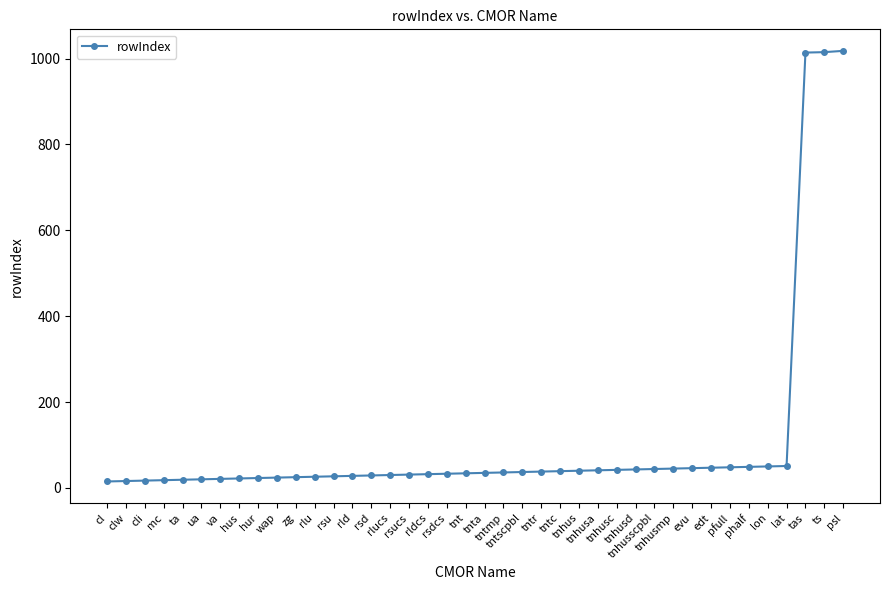

Read the value at rsd.

29